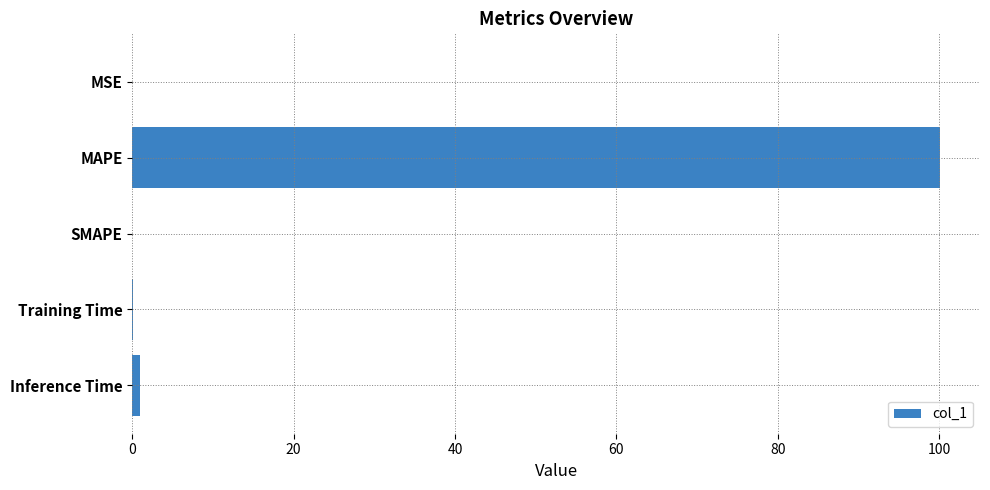

Are the bars horizontal?

Yes